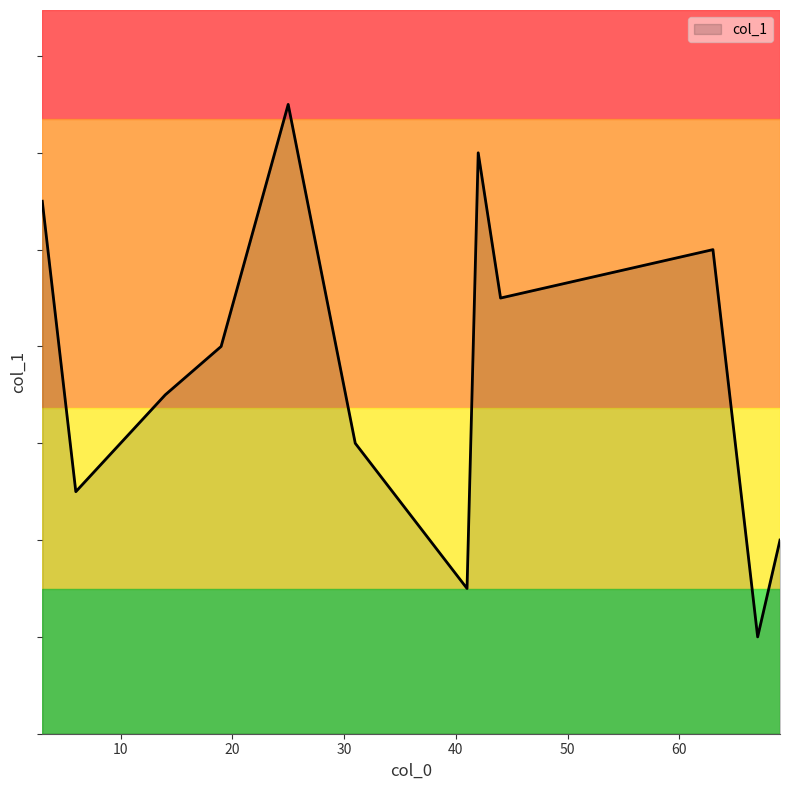

At which category does the data reach its first local peak?

3